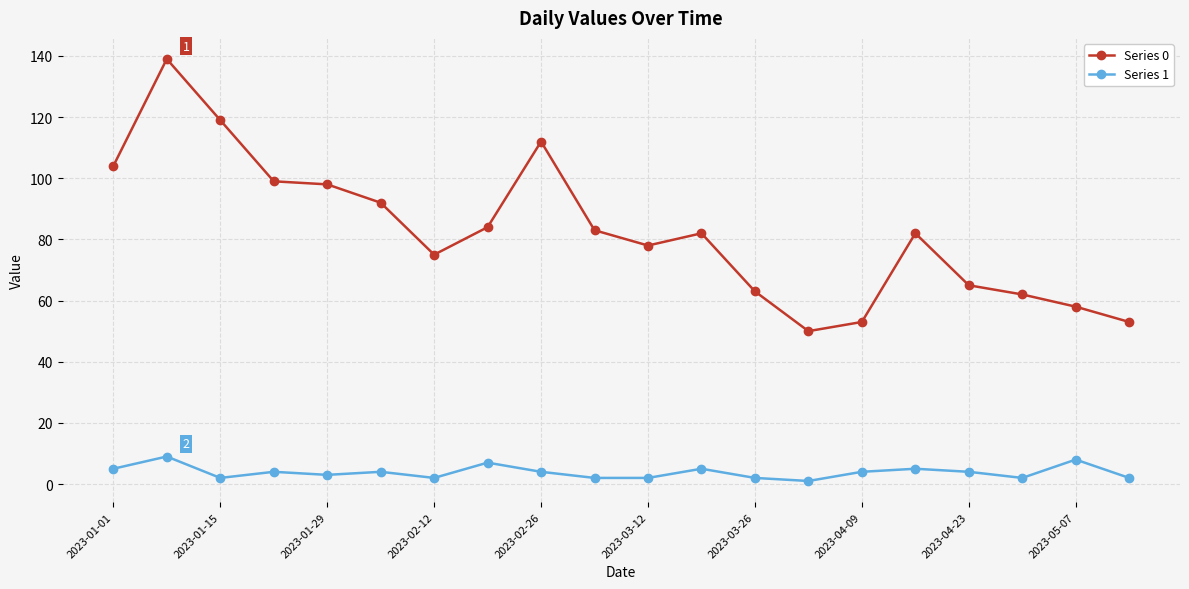

What is the sum of all Series 1 values?

77